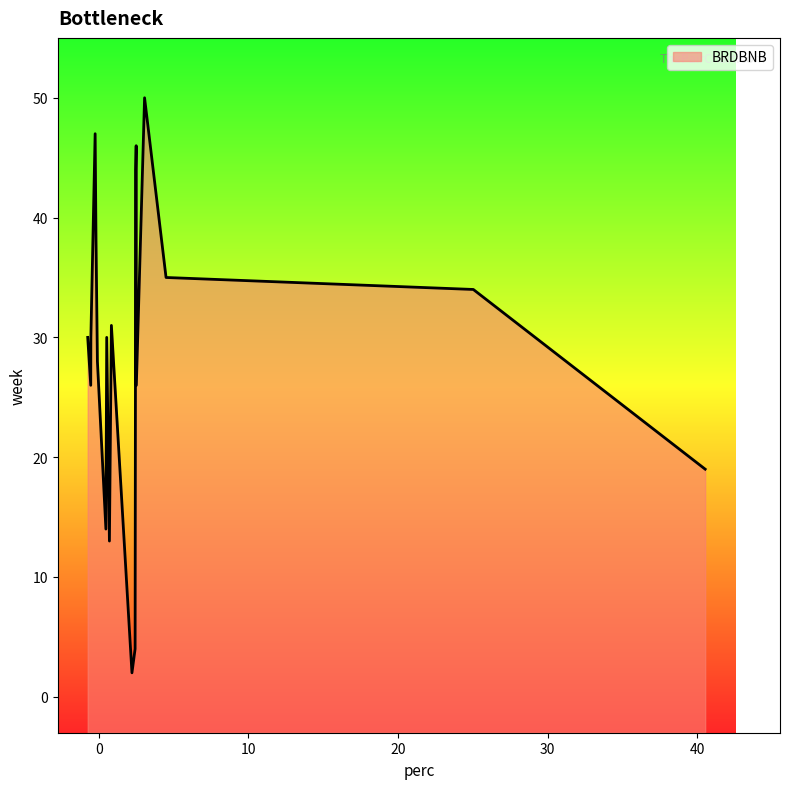

Does the chart display data point markers on the line(s)?

No